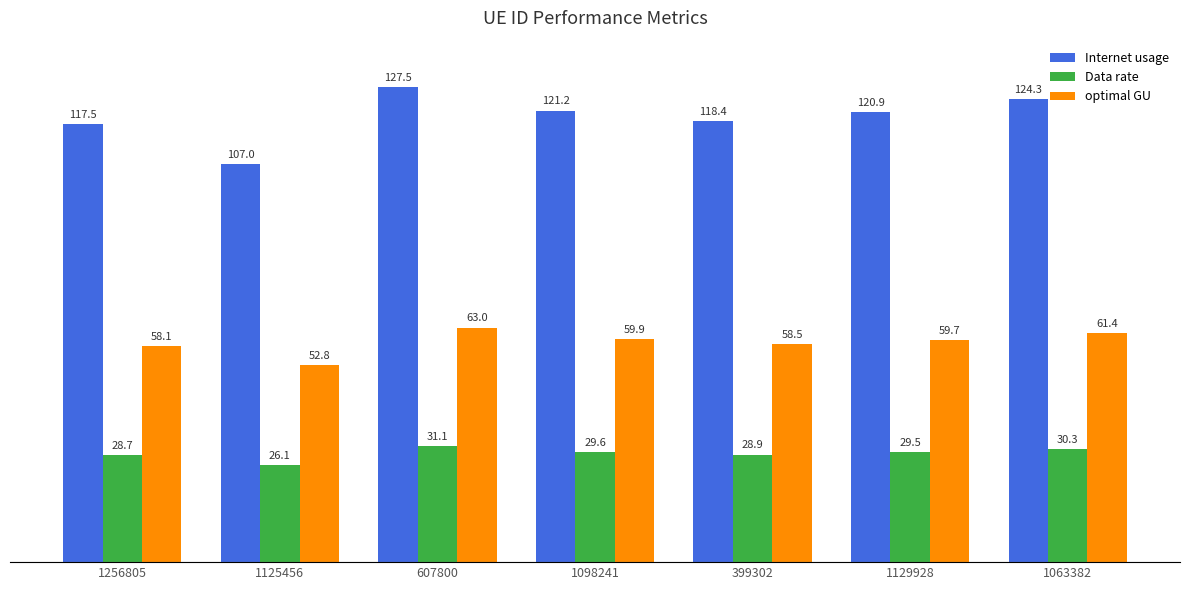

Reading right to left, transcribe all the data shown in this chart.

Internet usage: 124.3	120.9	118.4	121.2	127.5	107.0	117.5
Data rate: 30.3	29.5	28.9	29.6	31.1	26.1	28.7
optimal GU: 61.4	59.7	58.5	59.9	63.0	52.8	58.1